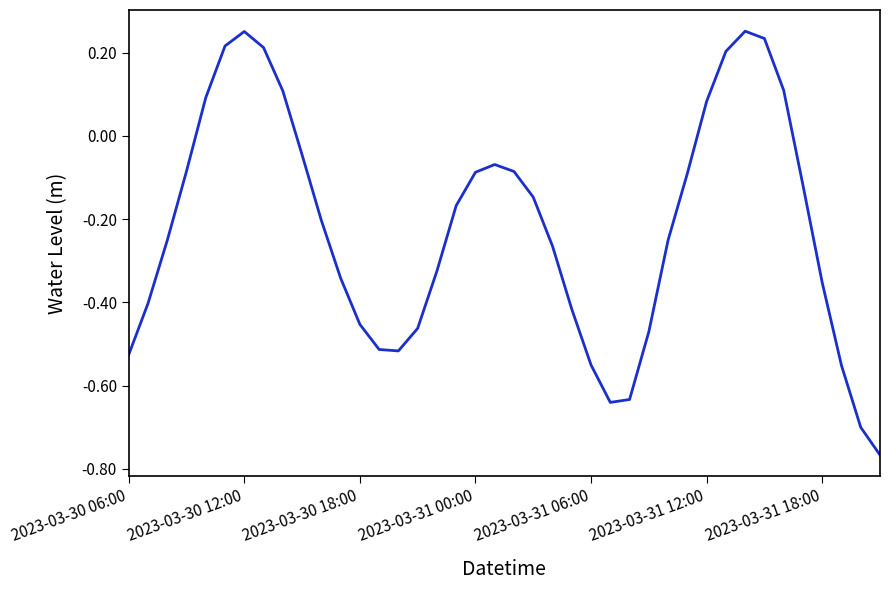

What is the label of the 40th point from the right?

2023-03-30 06:00